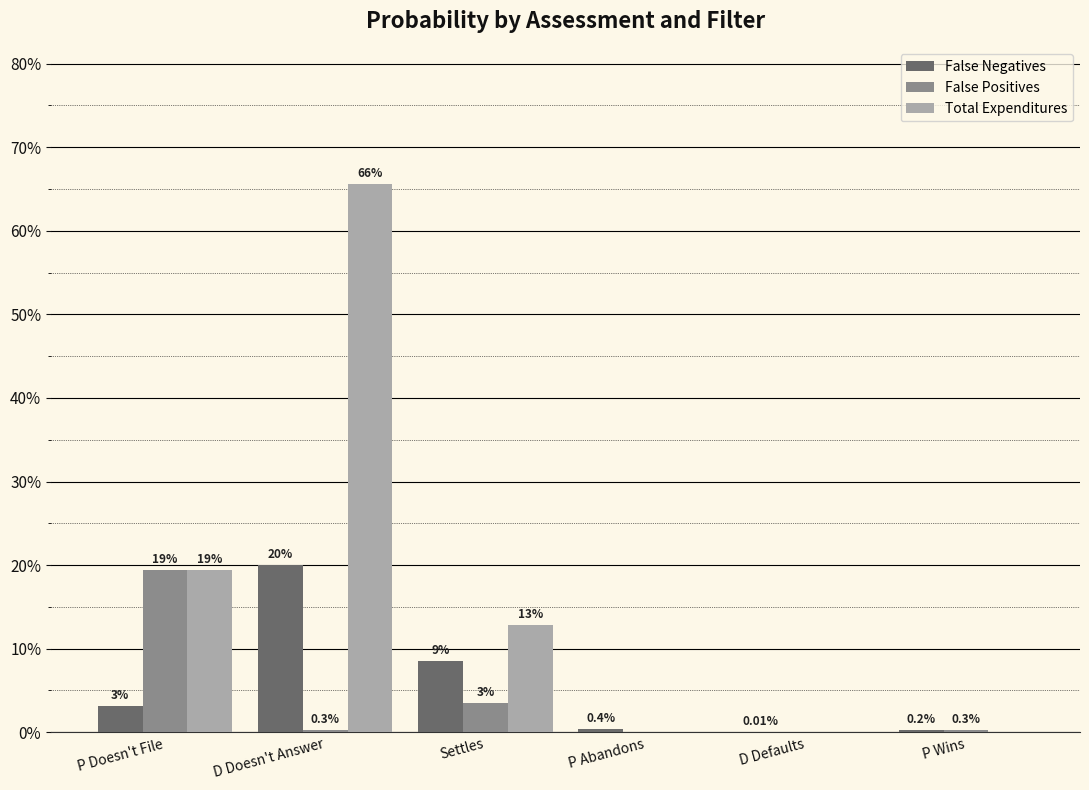

What is the label of the 6th bar from the right?

P Doesn't File